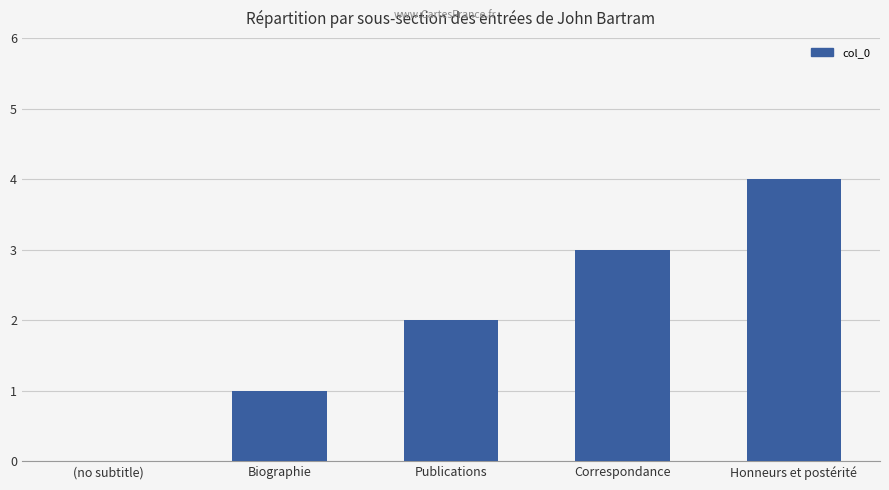

Between (no subtitle) and Correspondance, which is larger?

Correspondance